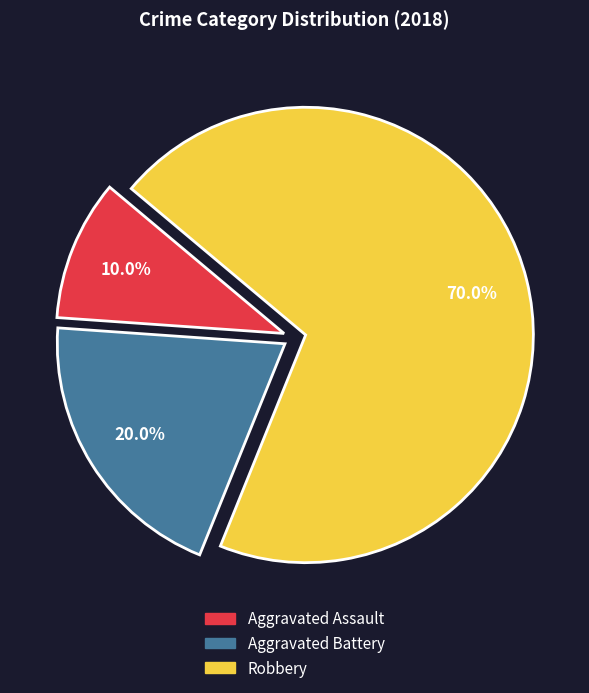

How many segments does this pie chart have?

3